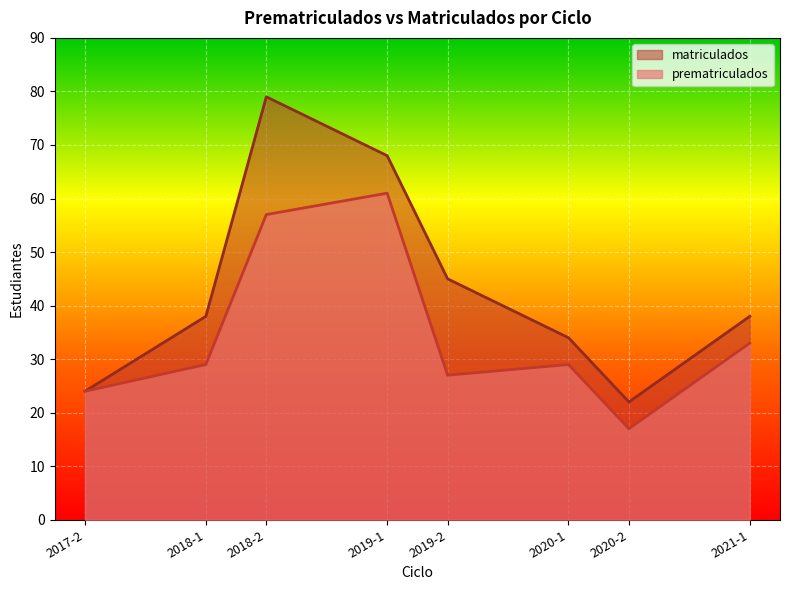

What value does the matriculados series have at 2018-2?

79